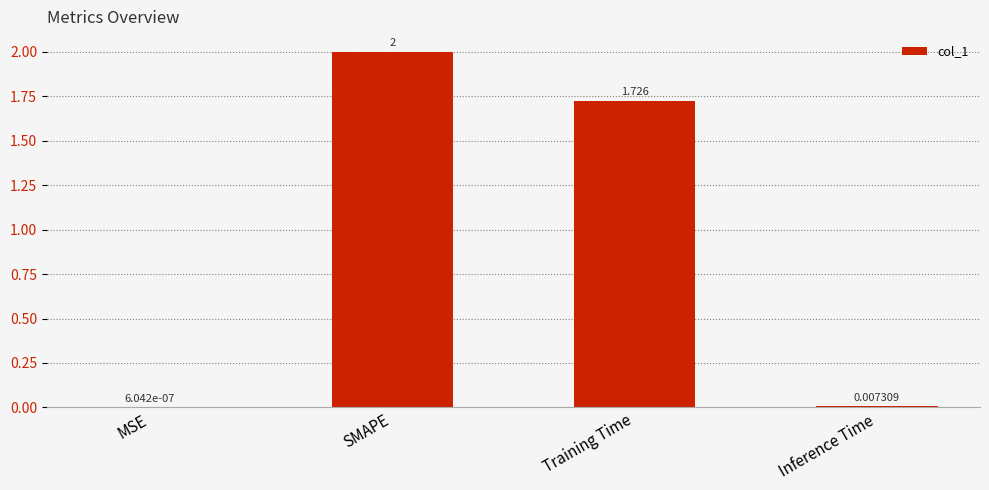

At which label is the value closest to 1?

Training Time